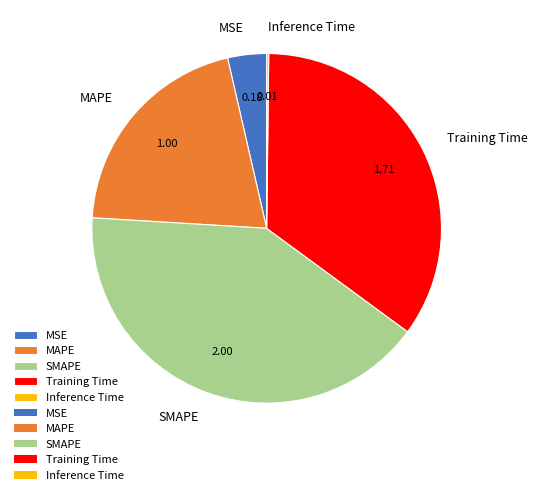

What is the largest slice in the pie chart?

SMAPE